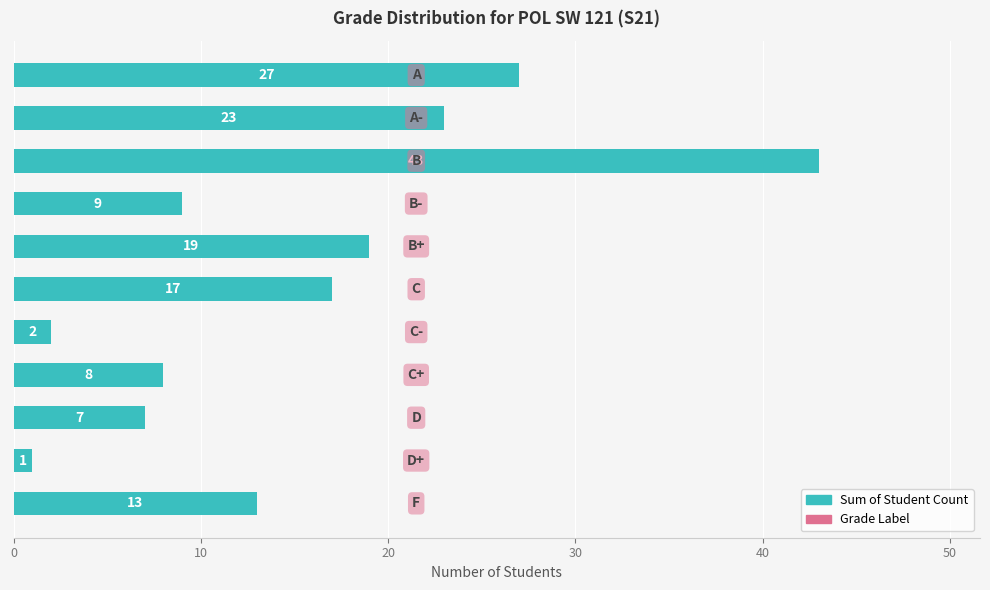

What is the value of the 7th bar from the top?

2